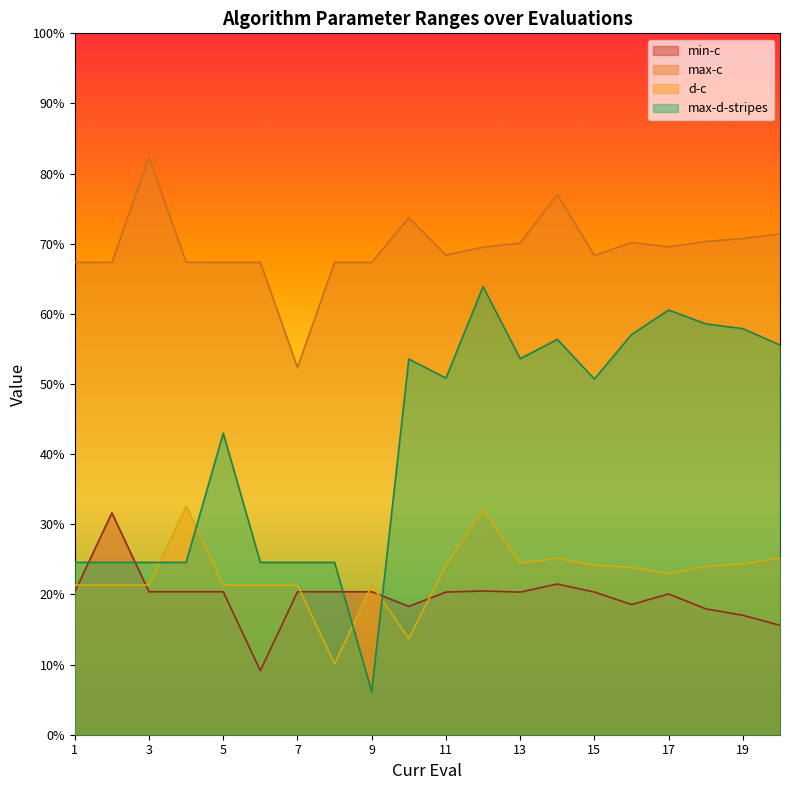

Where is the first local minimum for max-c?

7